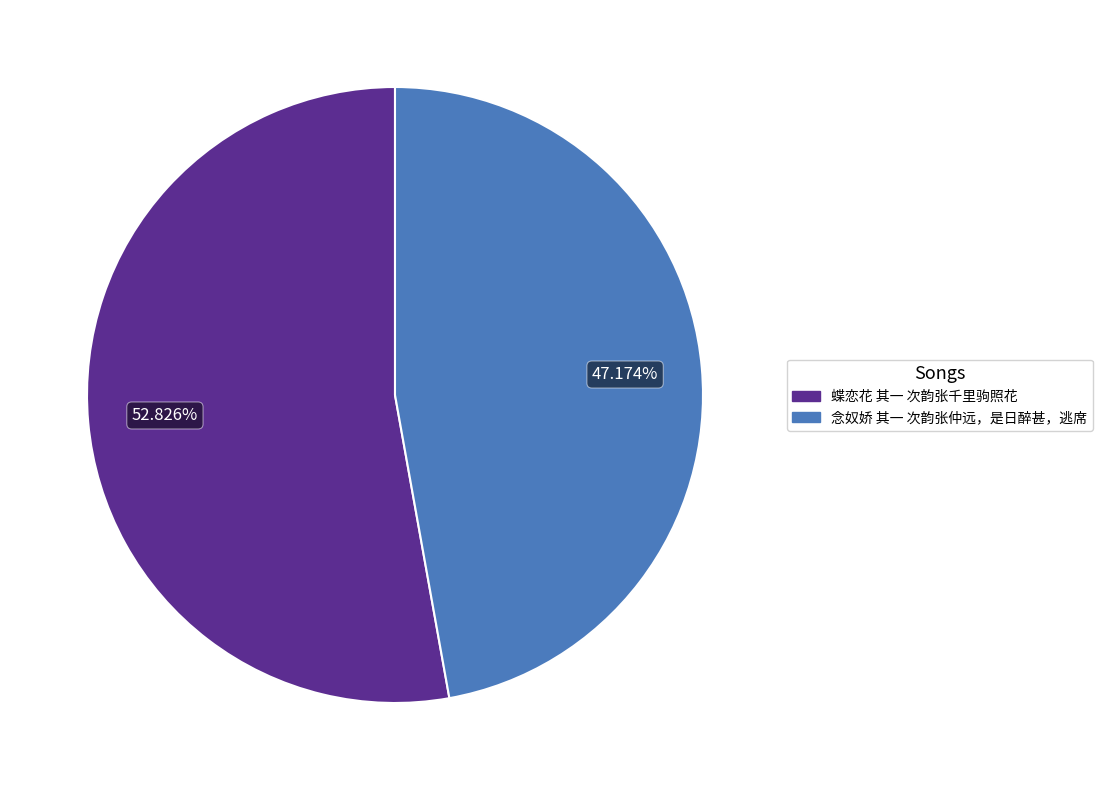

The 念奴娇 其一 次韵张仲远，是日醉甚，逃席 slice represents 42% of the pie. True or false?

False